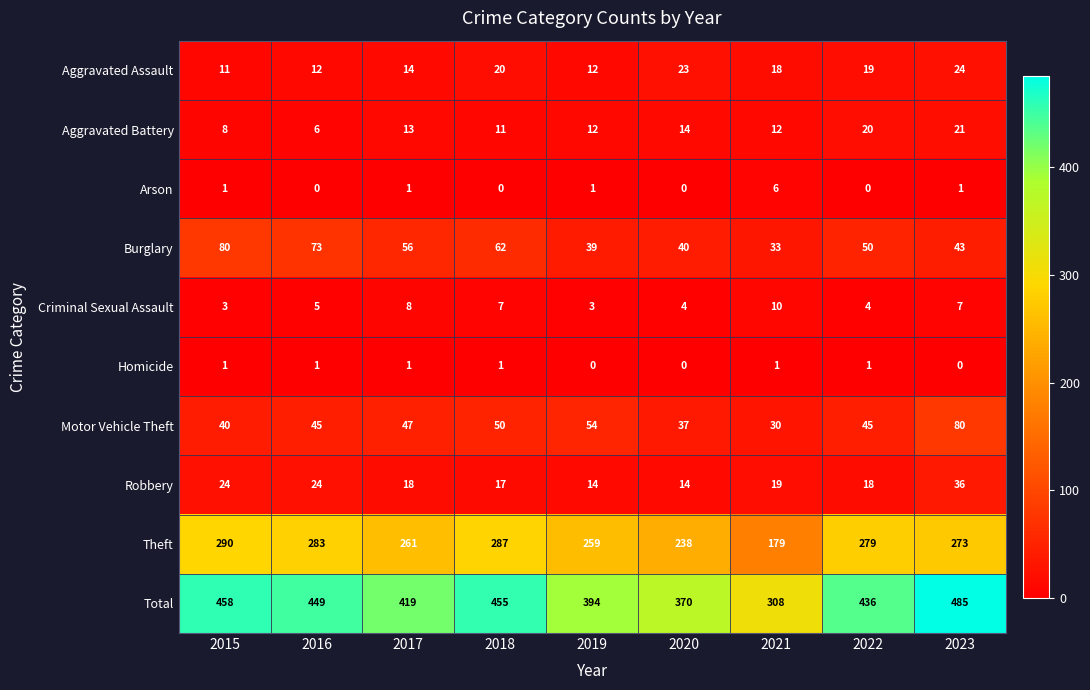

List the labels in order of Burglary value, largest first.

2015, 2016, 2018, 2017, 2022, 2023, 2020, 2019, 2021